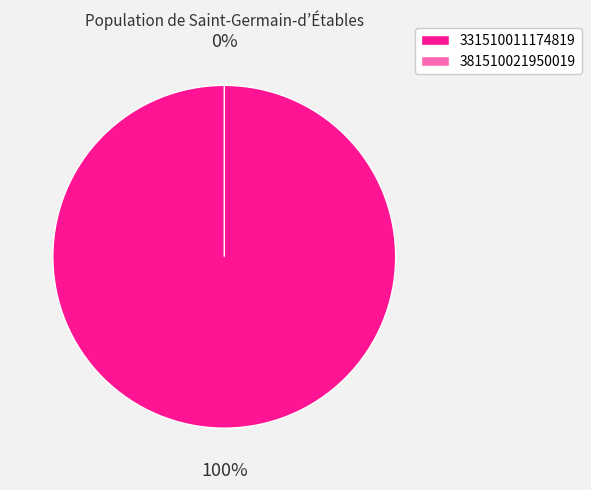

Combined, do 331510011174819 and 381510021950019 account for over 50%?

Yes